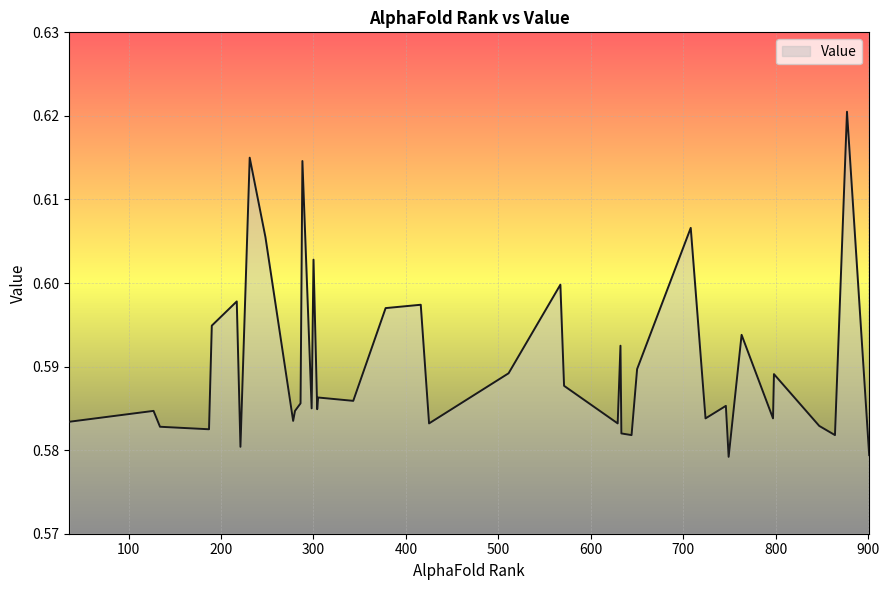

How many values are between 0 and 1?

40